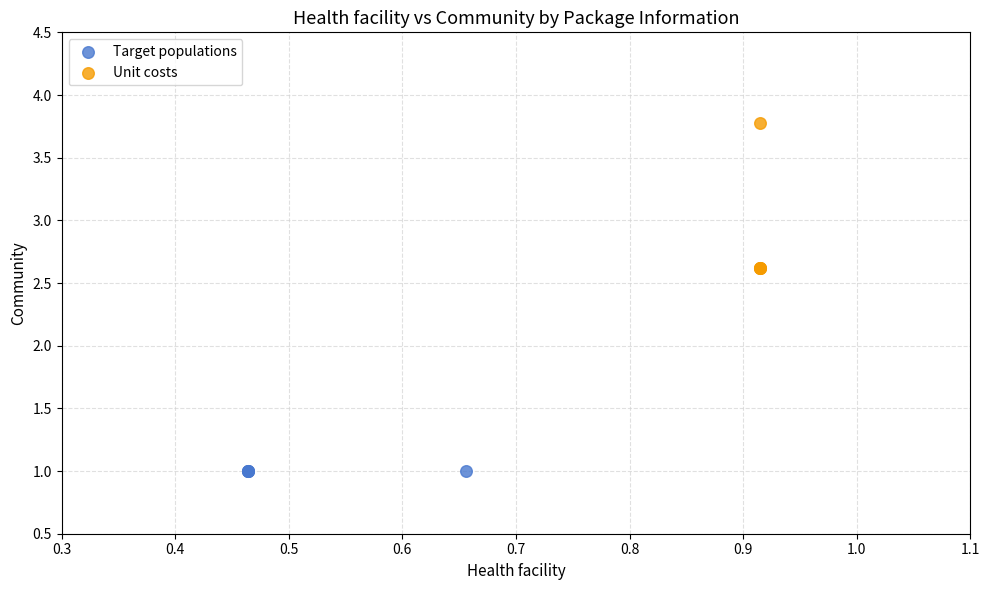

What are all the series names shown in the legend?

Target populations, Unit costs